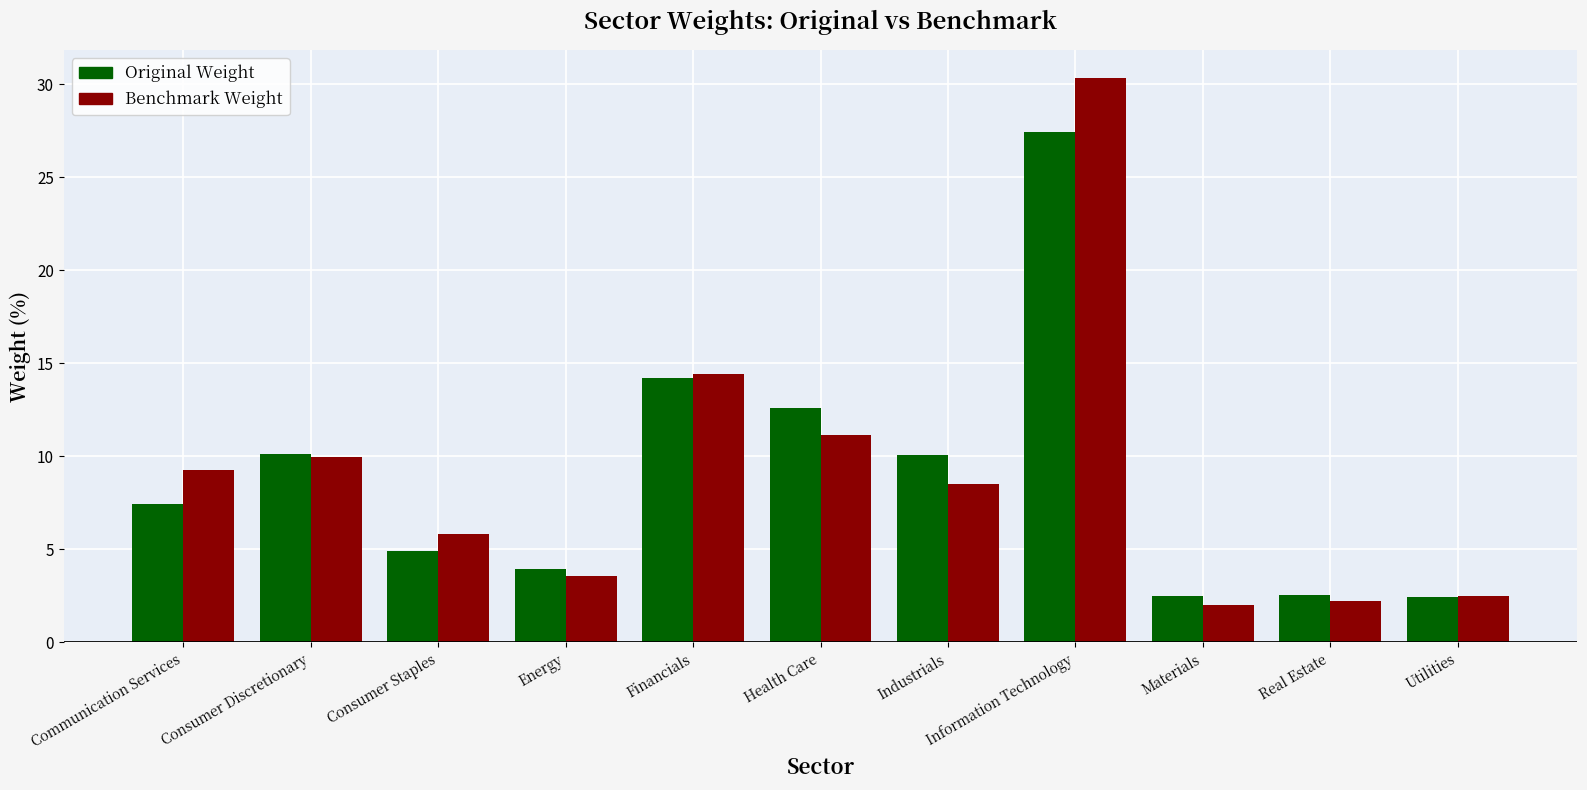

Which category has the highest value in the Original Weight series?

Information Technology